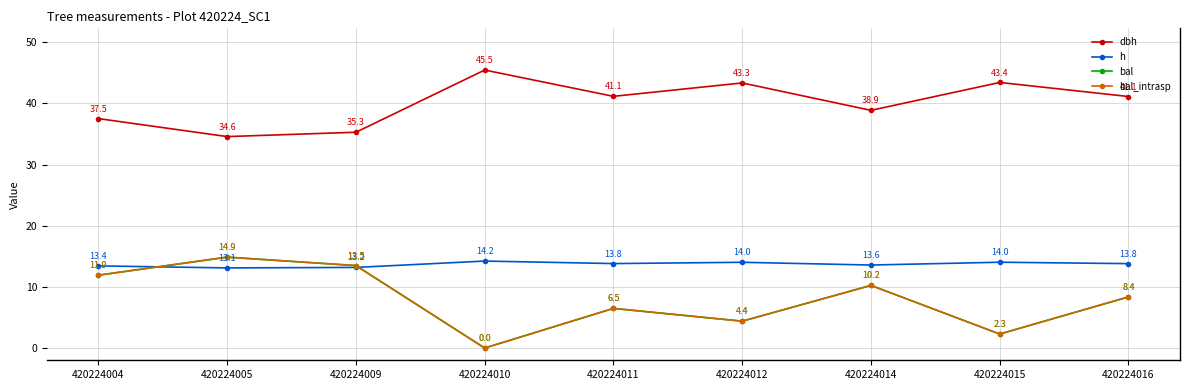

At which label is bal_intrasp closest to 7?

420224011